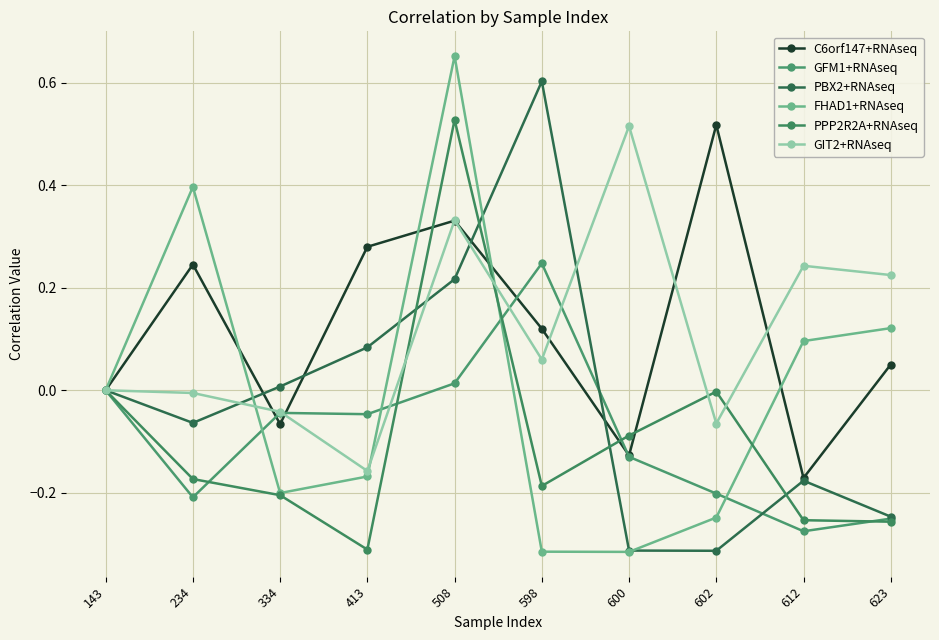

How many lines are shown in the chart?

6